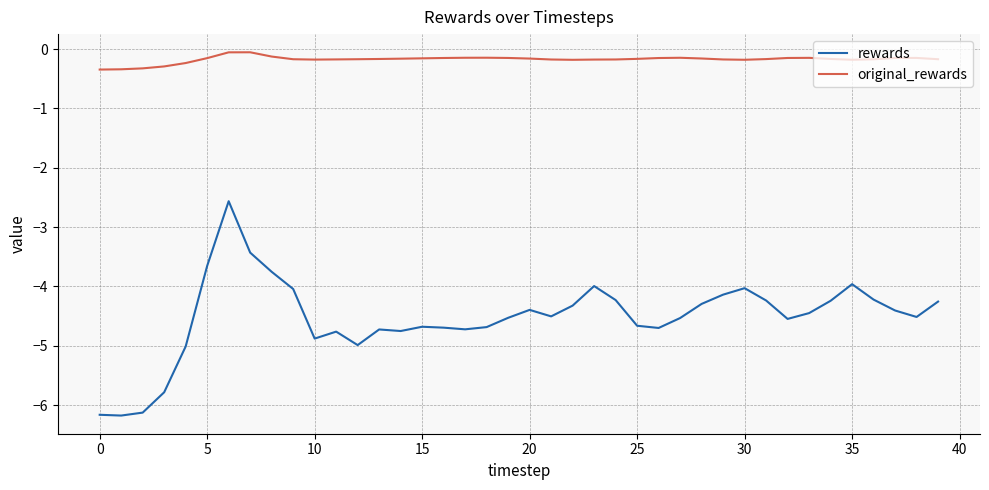

List the series in order of their overall mean, highest first.

original_rewards, rewards